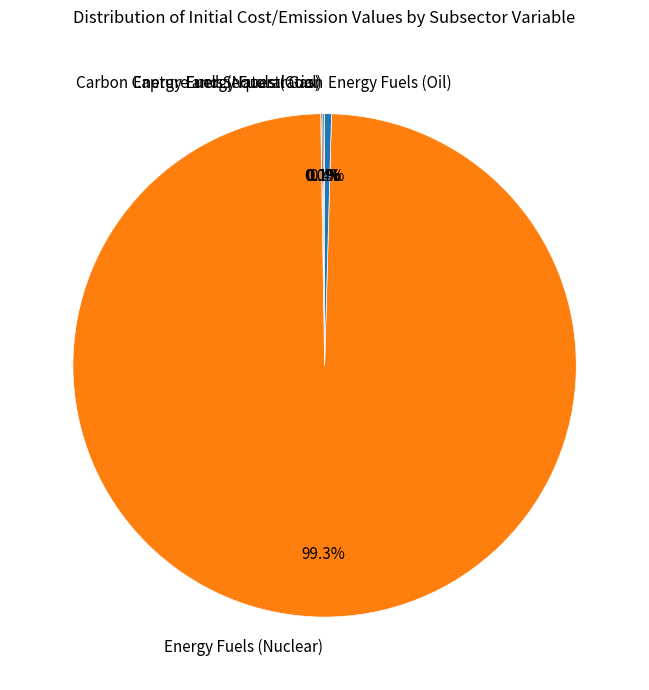

What is the total percentage of Energy Fuels (Nuclear) and Energy Fuels (Oil)?

99.8%